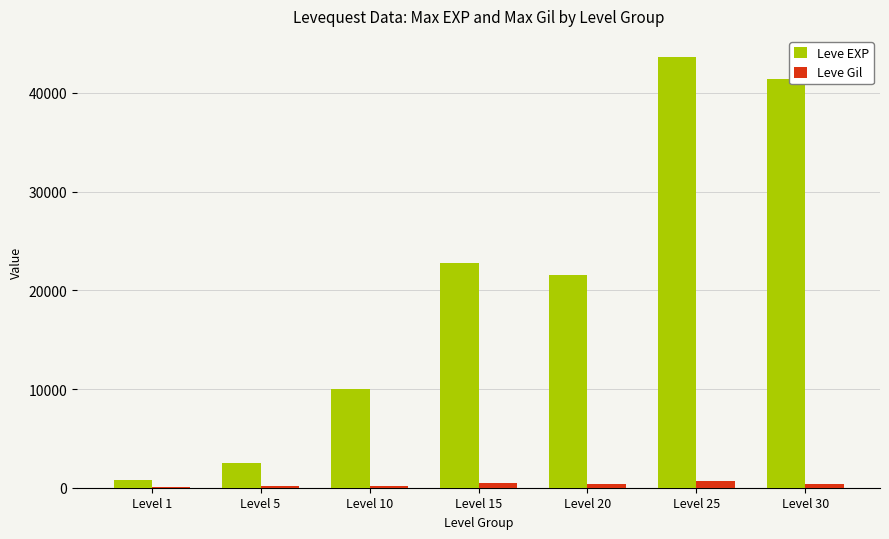

The value of Leve EXP at Level 30 is 41410. True or false?

True